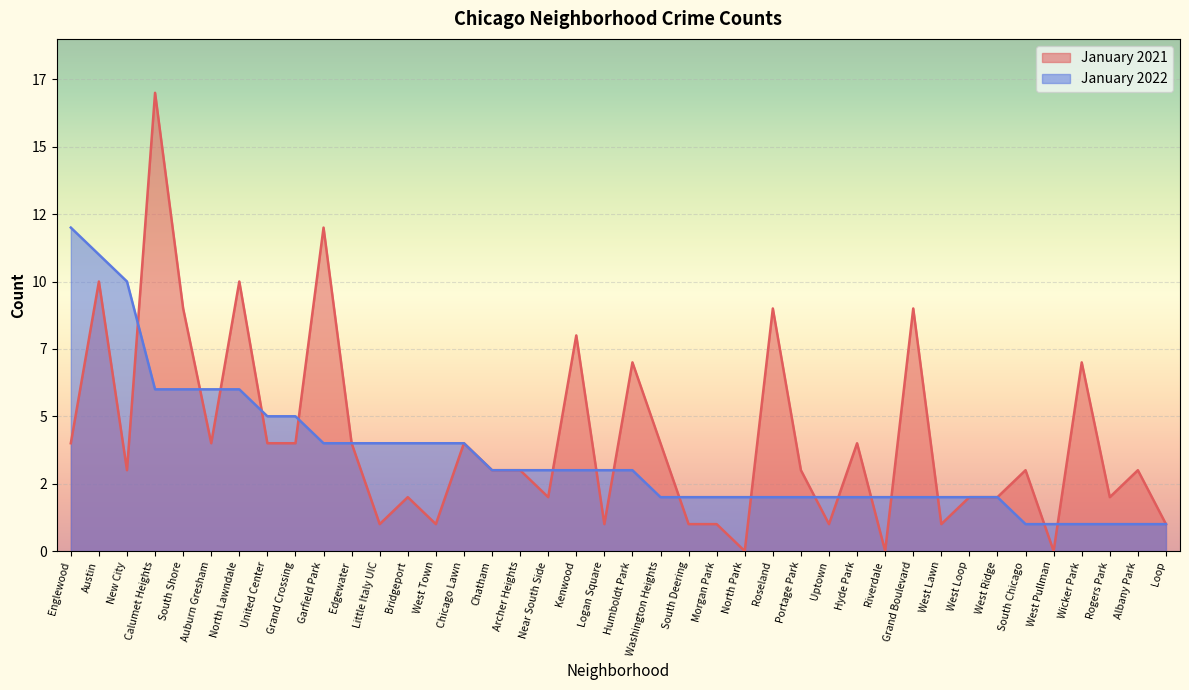

Reading right to left, extract all data points from this chart.

January 2021: Loop=1	Albany Park=3	Rogers Park=2	Wicker Park=7	West Pullman=0	South Chicago=3	West Ridge=2	West Loop=2	West Lawn=1	Grand Boulevard=9	Riverdale=0	Hyde Park=4	Uptown=1	Portage Park=3	Roseland=9	North Park=0	Morgan Park=1	South Deering=1	Washington Heights=4	Humboldt Park=7	Logan Square=1	Kenwood=8	Near South Side=2	Archer Heights=3	Chatham=3	Chicago Lawn=4	West Town=1	Bridgeport=2	Little Italy UIC=1	Edgewater=4	Garfield Park=12	Grand Crossing=4	United Center=4	North Lawndale=10	Auburn Gresham=4	South Shore=9	Calumet Heights=17	New City=3	Austin=10	Englewood=4
January 2022: Loop=1	Albany Park=1	Rogers Park=1	Wicker Park=1	West Pullman=1	South Chicago=1	West Ridge=2	West Loop=2	West Lawn=2	Grand Boulevard=2	Riverdale=2	Hyde Park=2	Uptown=2	Portage Park=2	Roseland=2	North Park=2	Morgan Park=2	South Deering=2	Washington Heights=2	Humboldt Park=3	Logan Square=3	Kenwood=3	Near South Side=3	Archer Heights=3	Chatham=3	Chicago Lawn=4	West Town=4	Bridgeport=4	Little Italy UIC=4	Edgewater=4	Garfield Park=4	Grand Crossing=5	United Center=5	North Lawndale=6	Auburn Gresham=6	South Shore=6	Calumet Heights=6	New City=10	Austin=11	Englewood=12